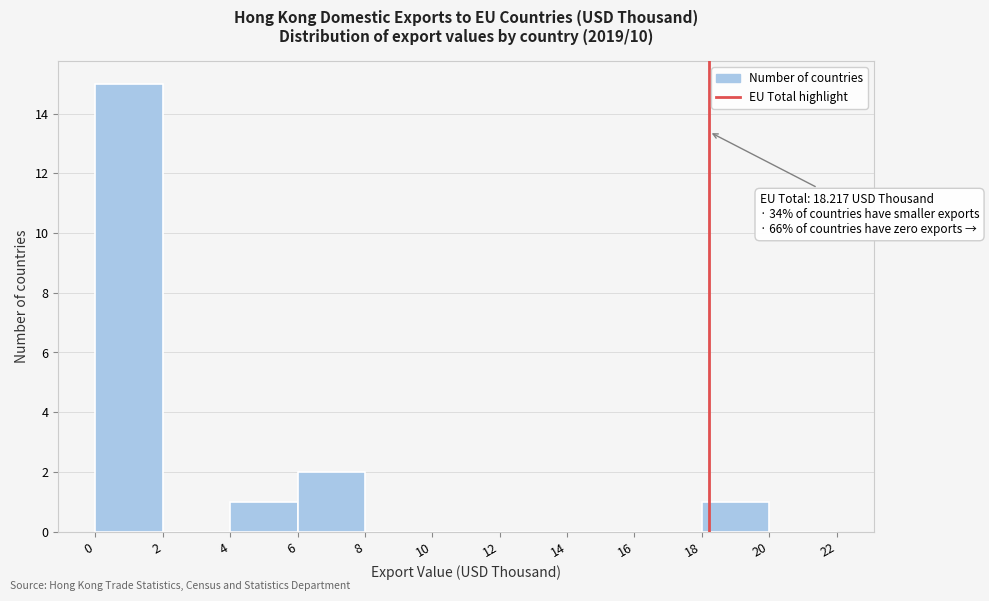

Which range on the x-axis has the tallest bar?

0 to 2